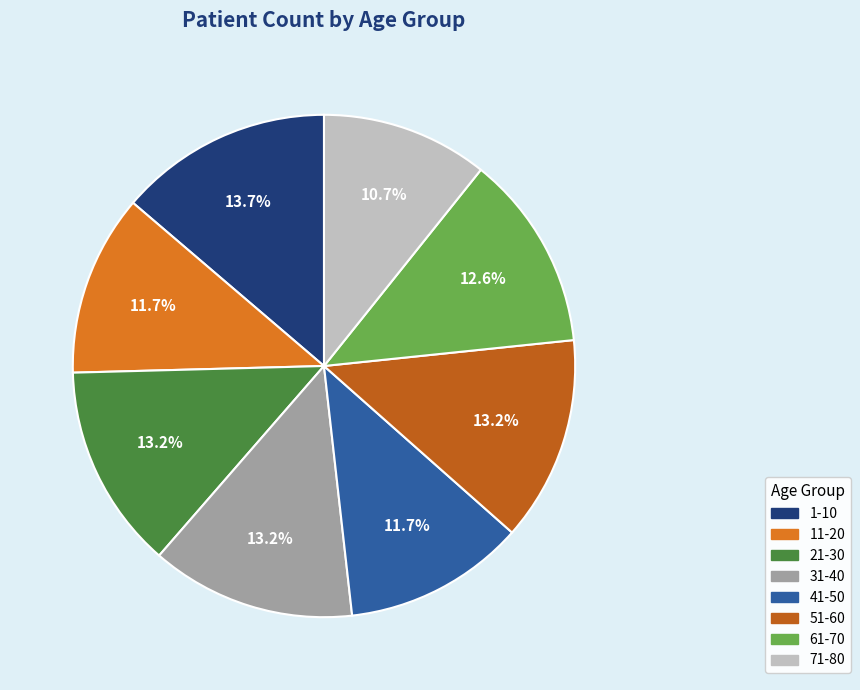

Which has a higher value, 11-20 or 1-10?

1-10